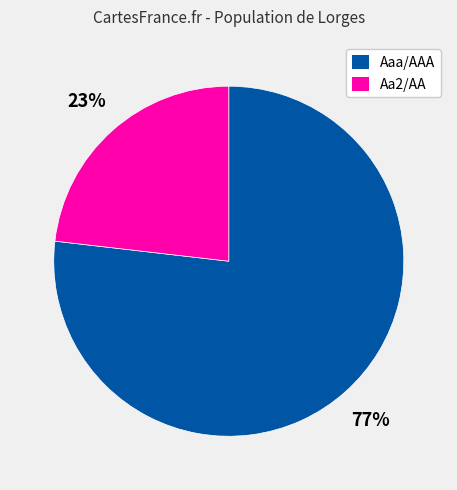

To the nearest percent, what is the difference between the largest and smallest slice percentages?

54%